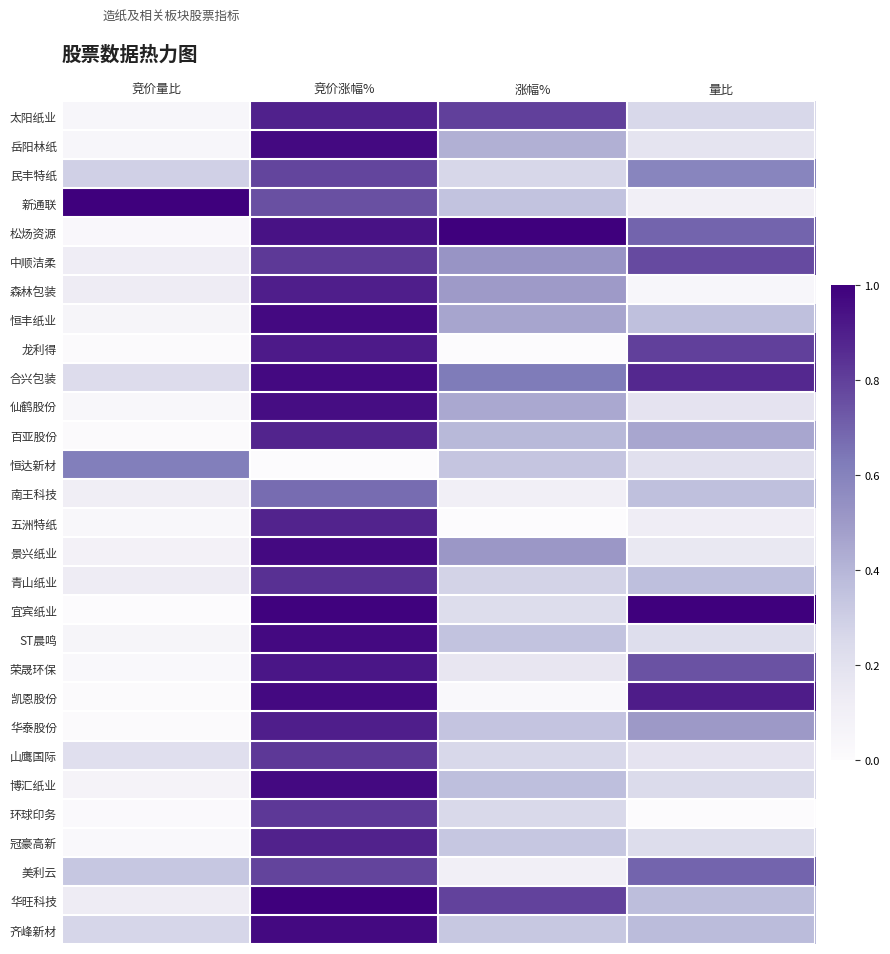

Which has a higher value, 竞价量比 or 涨幅%?

涨幅%